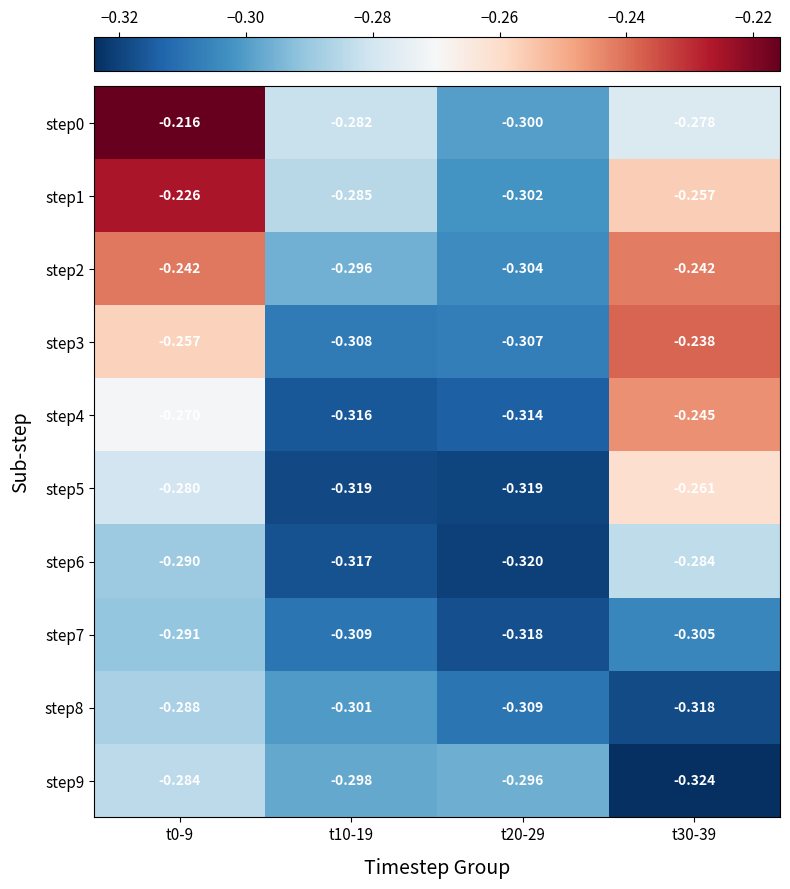

Which series has the largest range (max minus min)?

step0